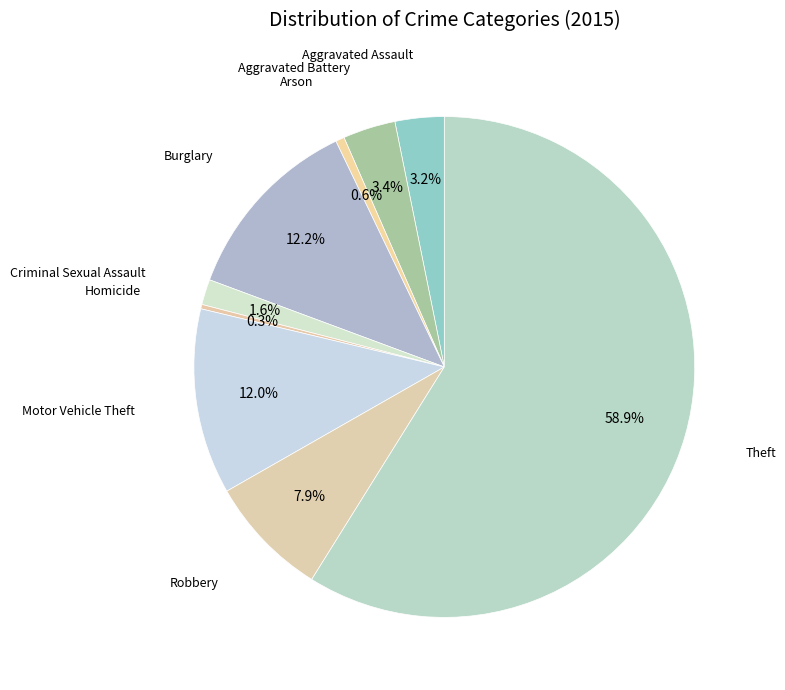

Which slice is the largest?

Theft